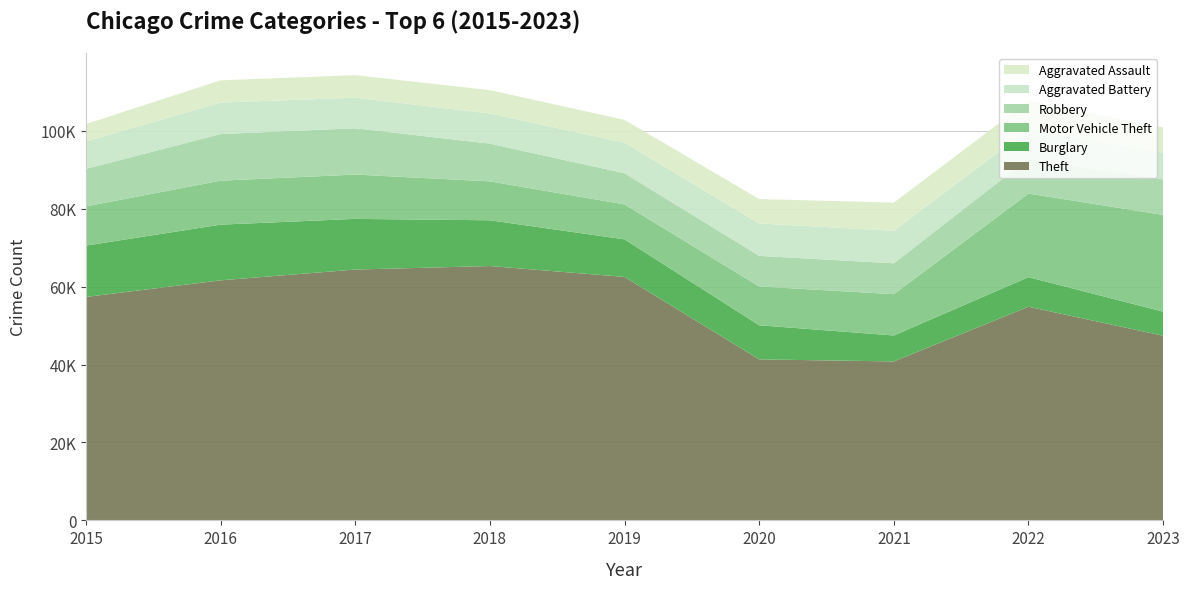

Reading left to right, what are all the values shown in this chart?

Theft: 2015=57350	2016=61621	2017=64386	2018=65287	2019=62492	2020=41324	2021=40804	2022=54844	2023=47395
Burglary: 2015=13184	2016=14289	2017=13001	2018=11747	2019=9638	2020=8758	2021=6659	2022=7594	2023=6178
Motor Vehicle Theft: 2015=10068	2016=11286	2017=11380	2018=9985	2019=8977	2020=9959	2021=10603	2022=21448	2023=24833
Robbery: 2015=9638	2016=11960	2017=11880	2018=9681	2019=7995	2020=7855	2021=7918	2022=8964	2023=9098
Aggravated Battery: 2015=7019	2016=8086	2017=7845	2018=7735	2019=7857	2020=8320	2021=8347	2022=7493	2023=6875
Aggravated Assault: 2015=4480	2016=5712	2017=5793	2018=6001	2019=5841	2020=6263	2021=7242	2022=7281	2023=6473